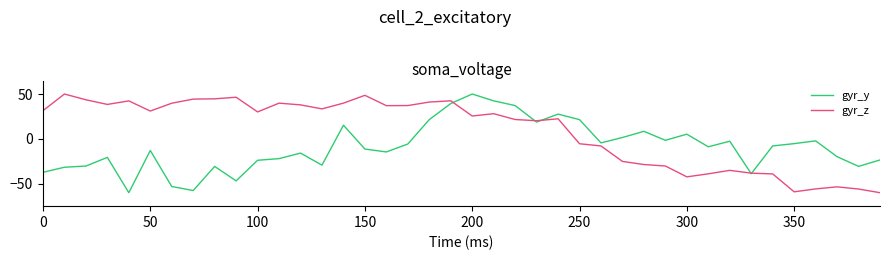

Which series has the largest total across all categories?

gyr_z